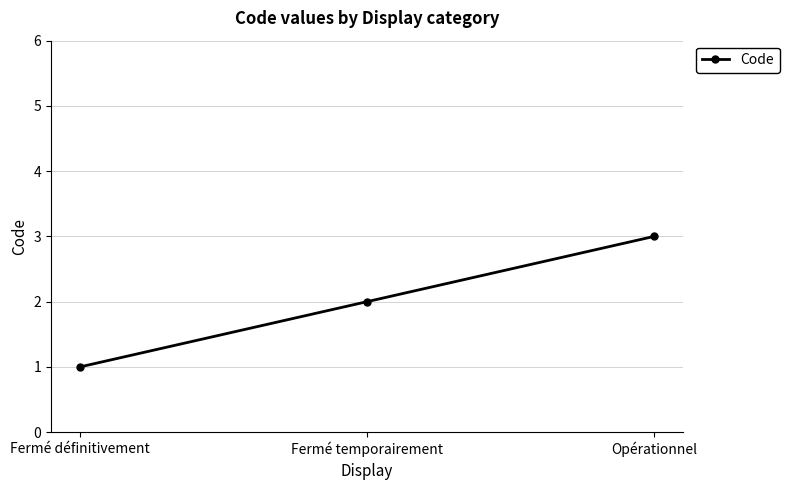

Does the chart have visible grid lines?

Yes